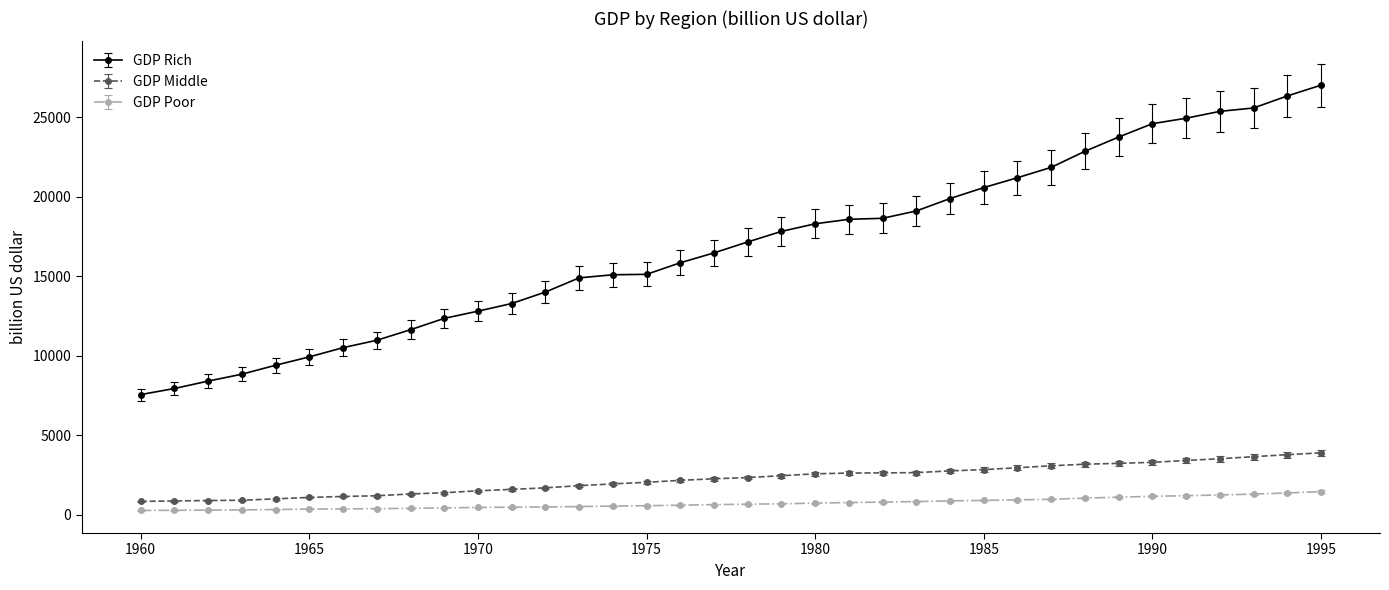

Which series has the widest spread of values?

GDP Rich